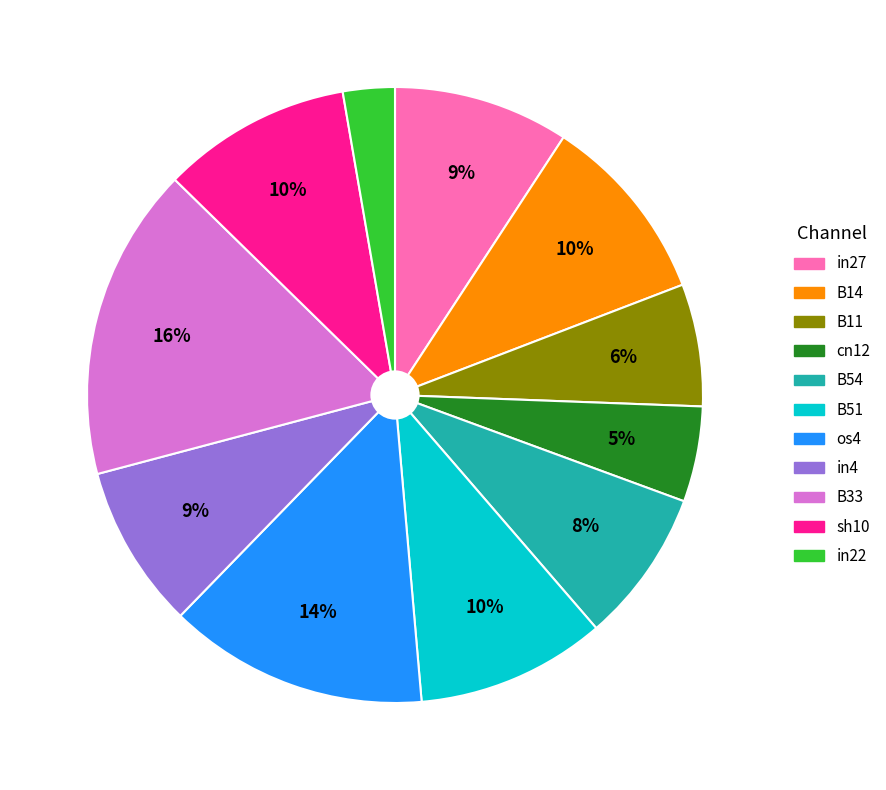

Is there a majority slice in this chart?

No